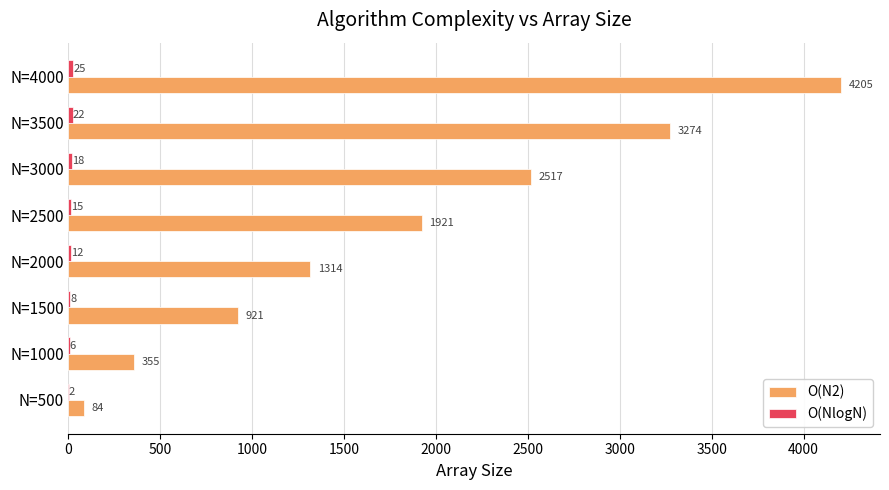

The O(N2) series shows 1921 at N=2500. True or false?

True